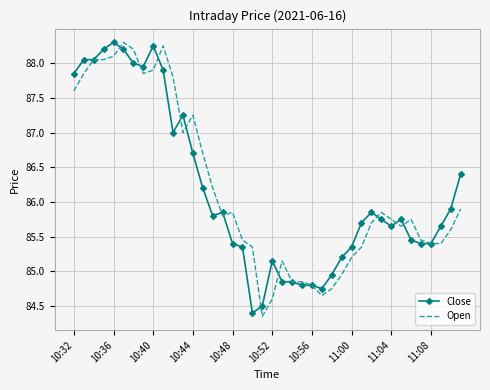

What is the sum of all Close values?

3446.8